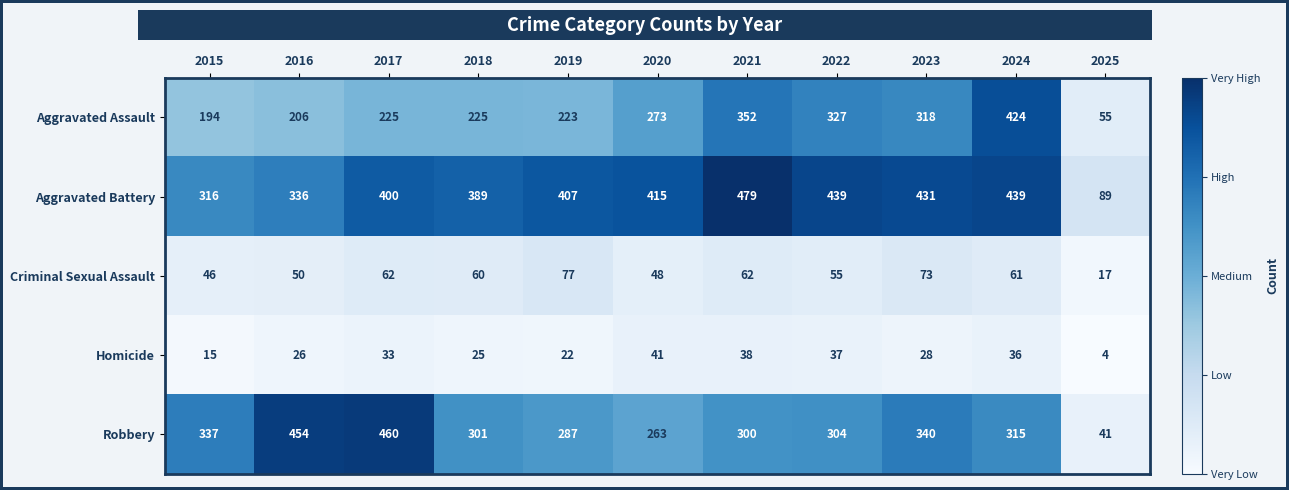

The value of Criminal Sexual Assault at 2024 is 61. True or false?

True